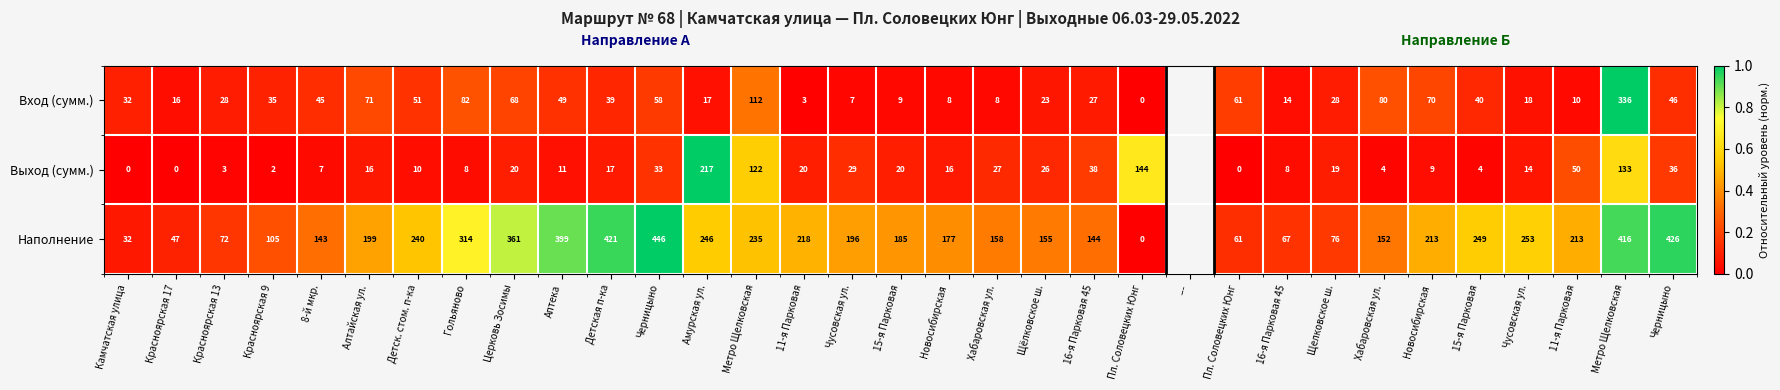

List the labels in order of Наполнение value, smallest first.

Пл. Соловецких Юнг, Камчатская улица, Красноярская 17, Пл. Соловецких Юнг, 16-я Парковая 45, Красноярская 13, Щелковское ш., Красноярская 9, 8-й мкр., 16-я Парковая 45, Хабаровская ул., Щёлковское ш., Хабаровская ул., Новосибирская, 15-я Парковая, Чусовская ул., Алтайская ул., Новосибирская, 11-я Парковая, 11-я Парковая, Метро Щелковская, Детск. стом. п-ка, Амурская ул., 15-я Парковая, Чусовская ул., Гольяново, Церковь Зосимы, Аптека, Метро Щелковская, Детская п-ка, Черницыно, Черницыно, ---